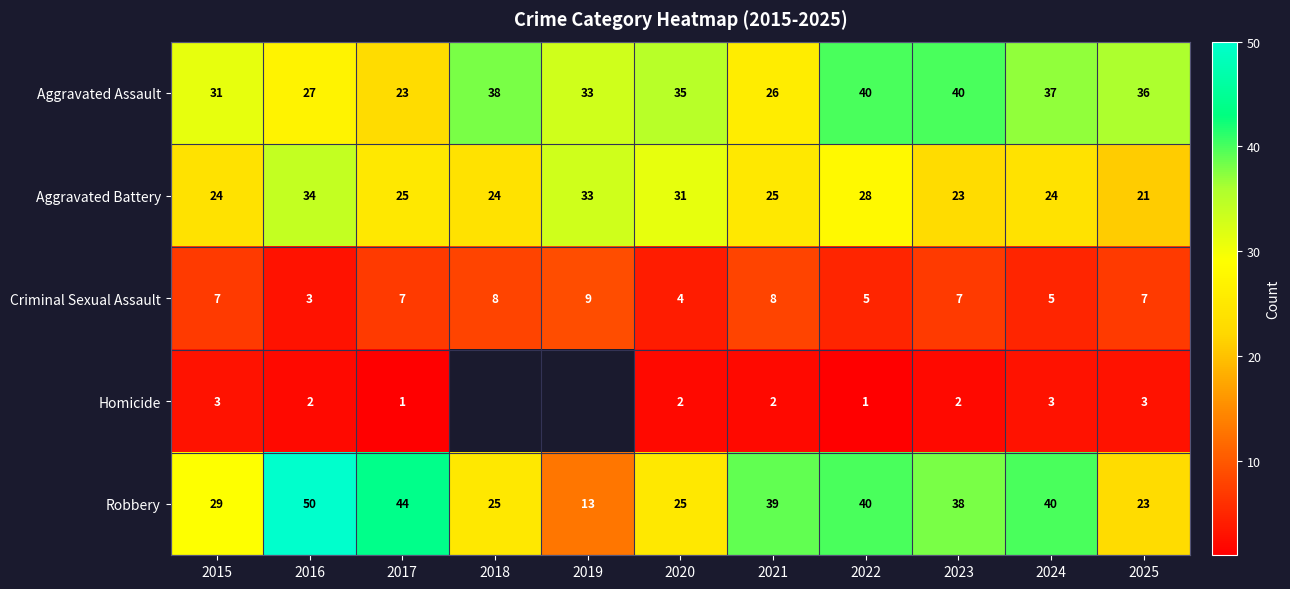

What is the average value of the Aggravated Assault series?

33